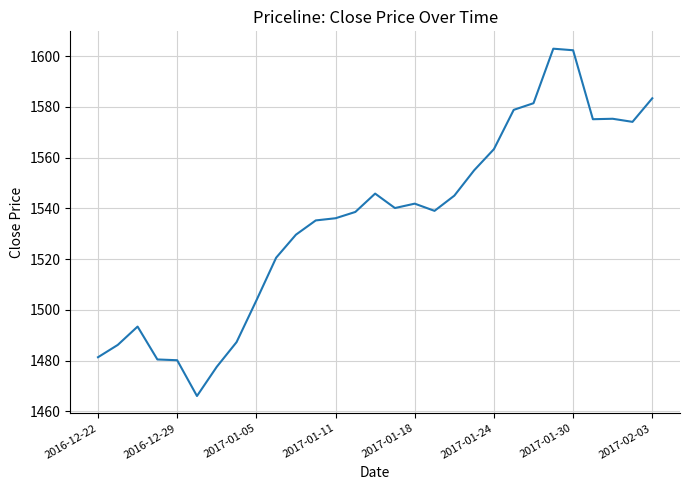

What is the maximum value shown in the chart?

1602.9